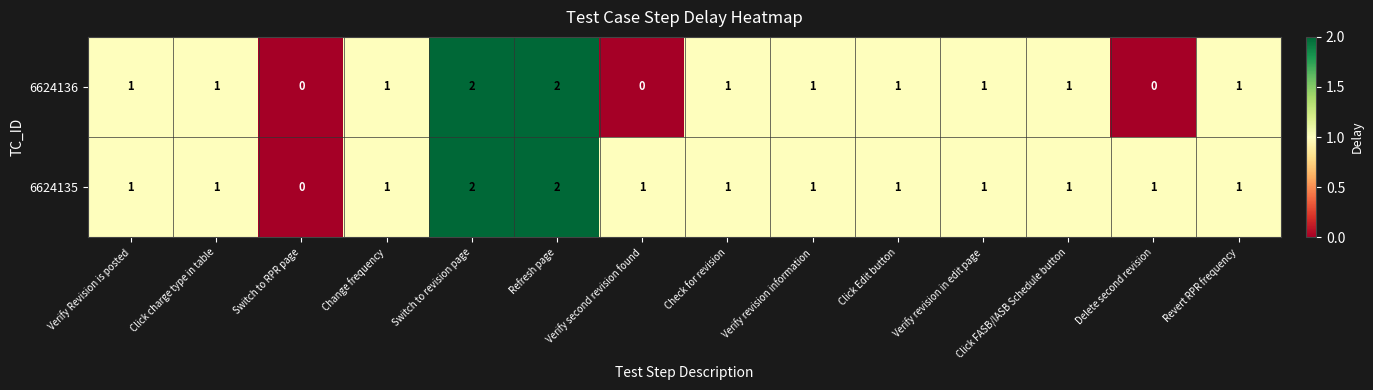

Which series has the largest total across all categories?

6624135